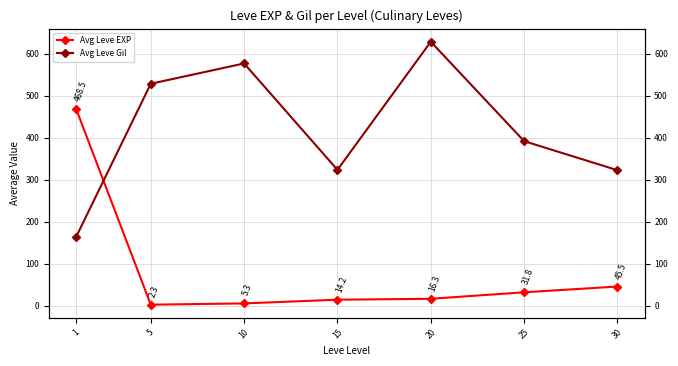

The value of Avg Leve Gil at 1 is 163.5. True or false?

True